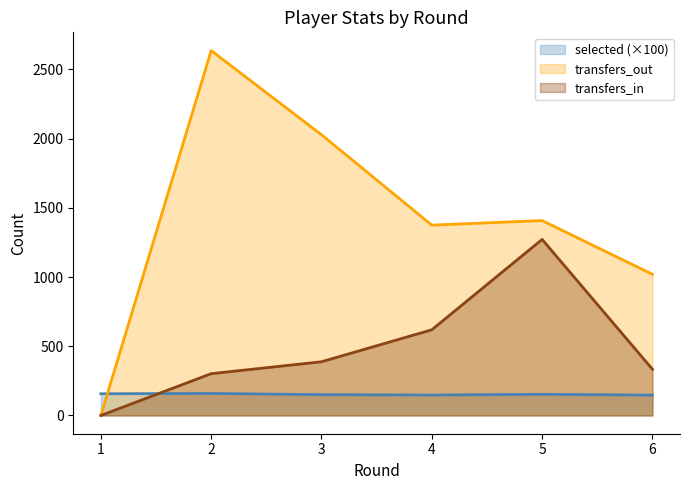

How many lines are shown in the chart?

3